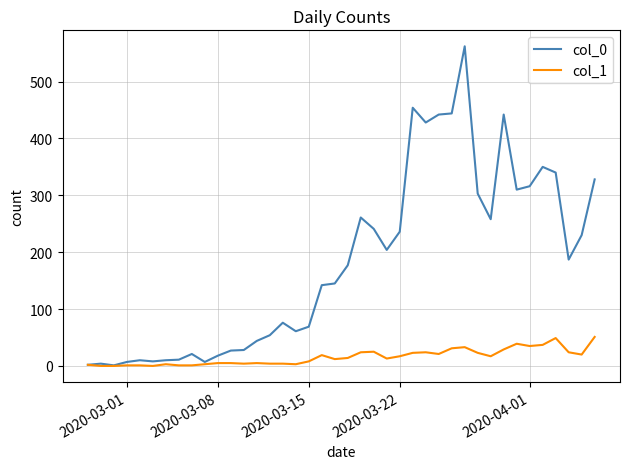

How many distinct data groups are displayed?

2